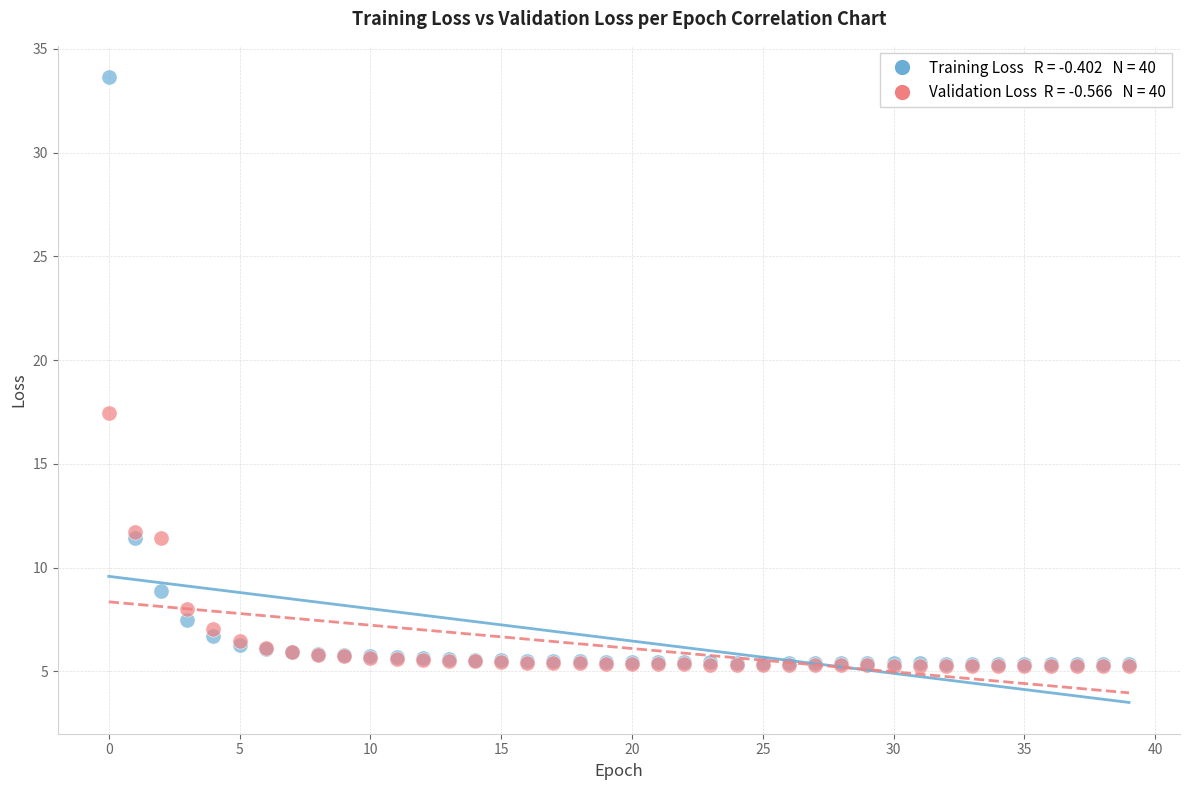

Across all series, what Y value is closest to 19?

17.4